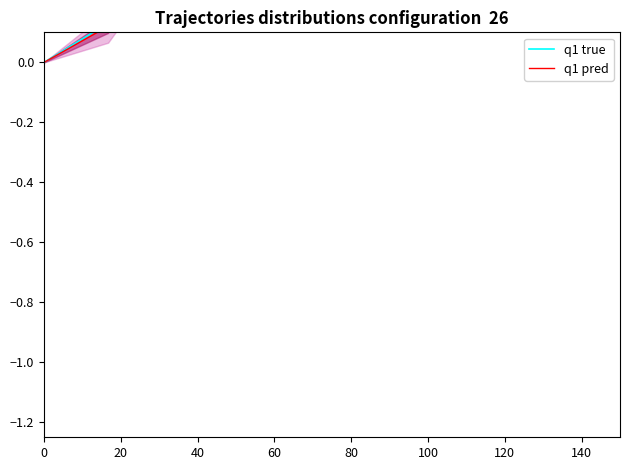

Which series has the largest total across all categories?

q1 true